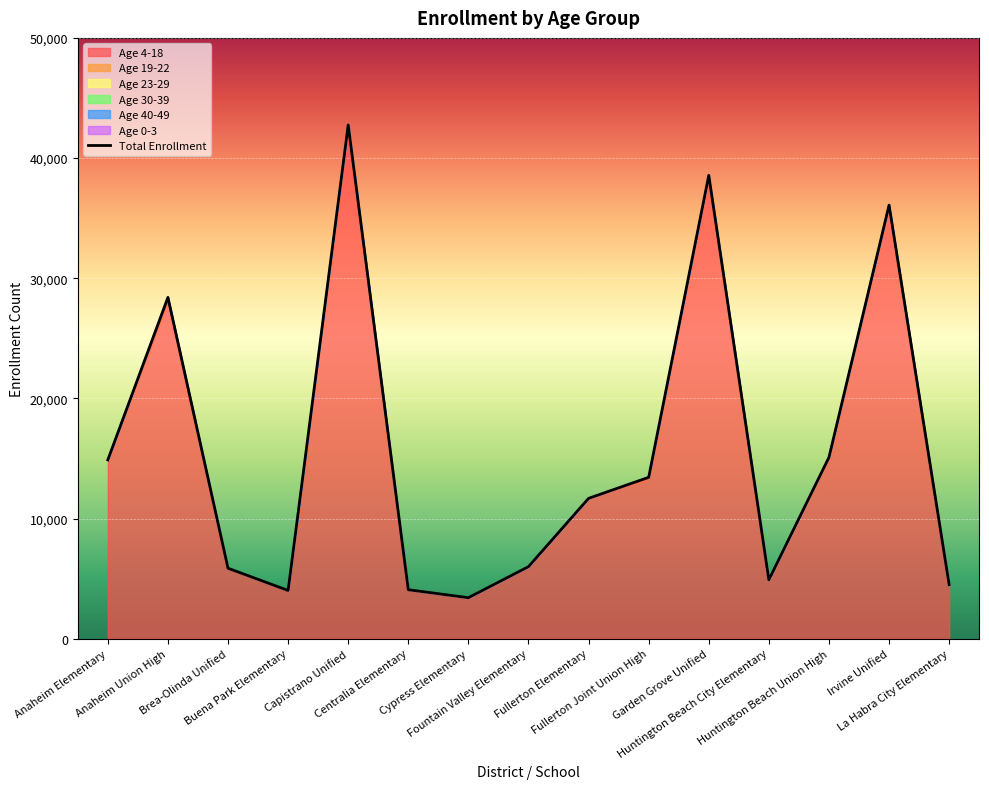

How many interior local peaks does the Age 19-22 series have?

4